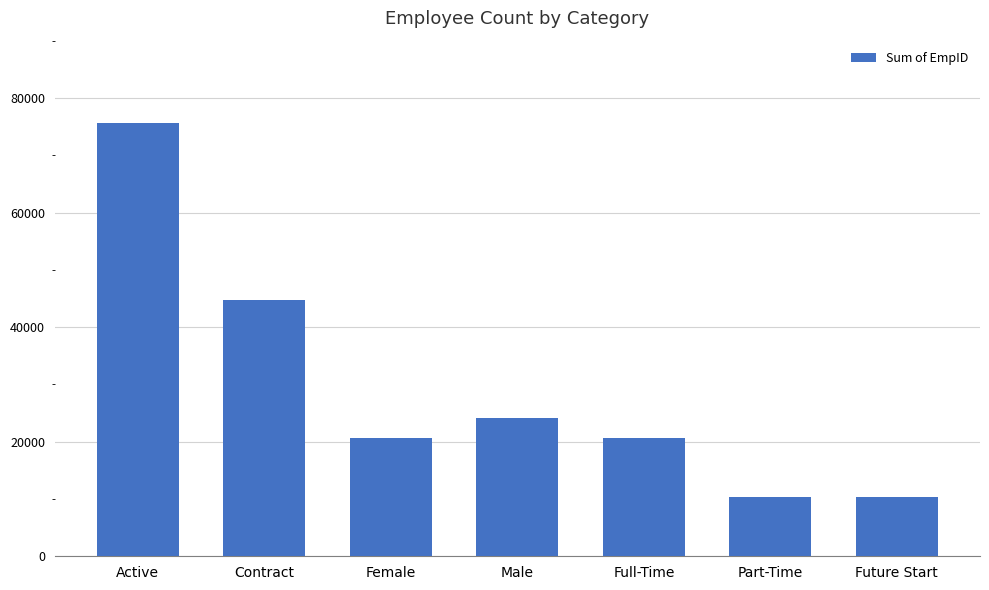

How many series are shown in this chart?

1